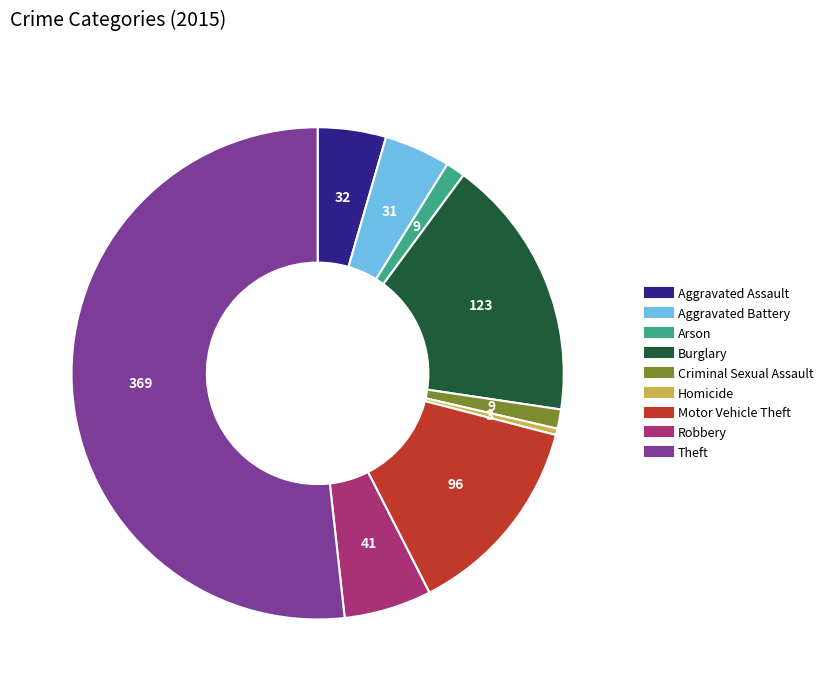

How many segments does this pie chart have?

9